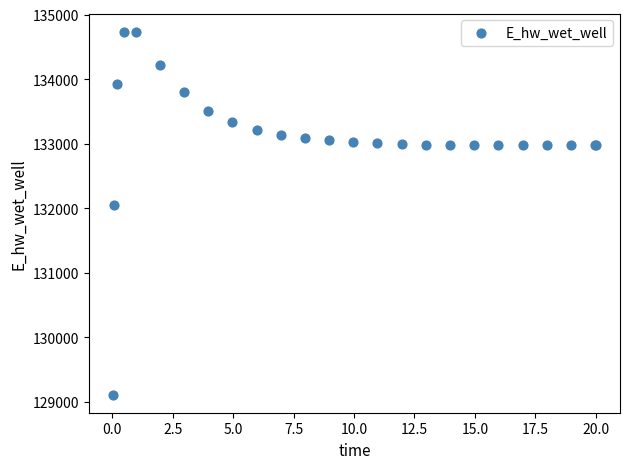

What Y value in the scatter plot is closest to 131922?

132045.5